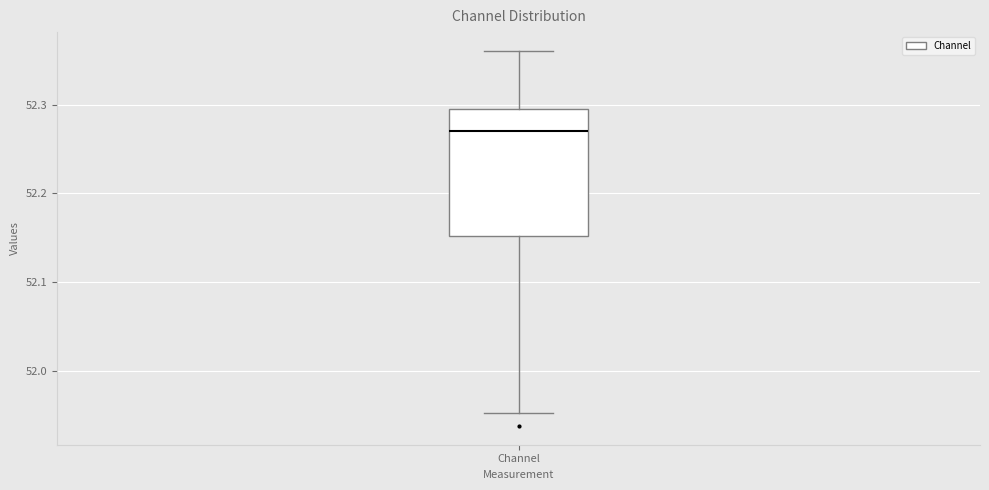

Where is the upper edge of the box for Channel on the y-axis? The values are not printed on the chart, so give them approximately, as read against the axis.

52.29